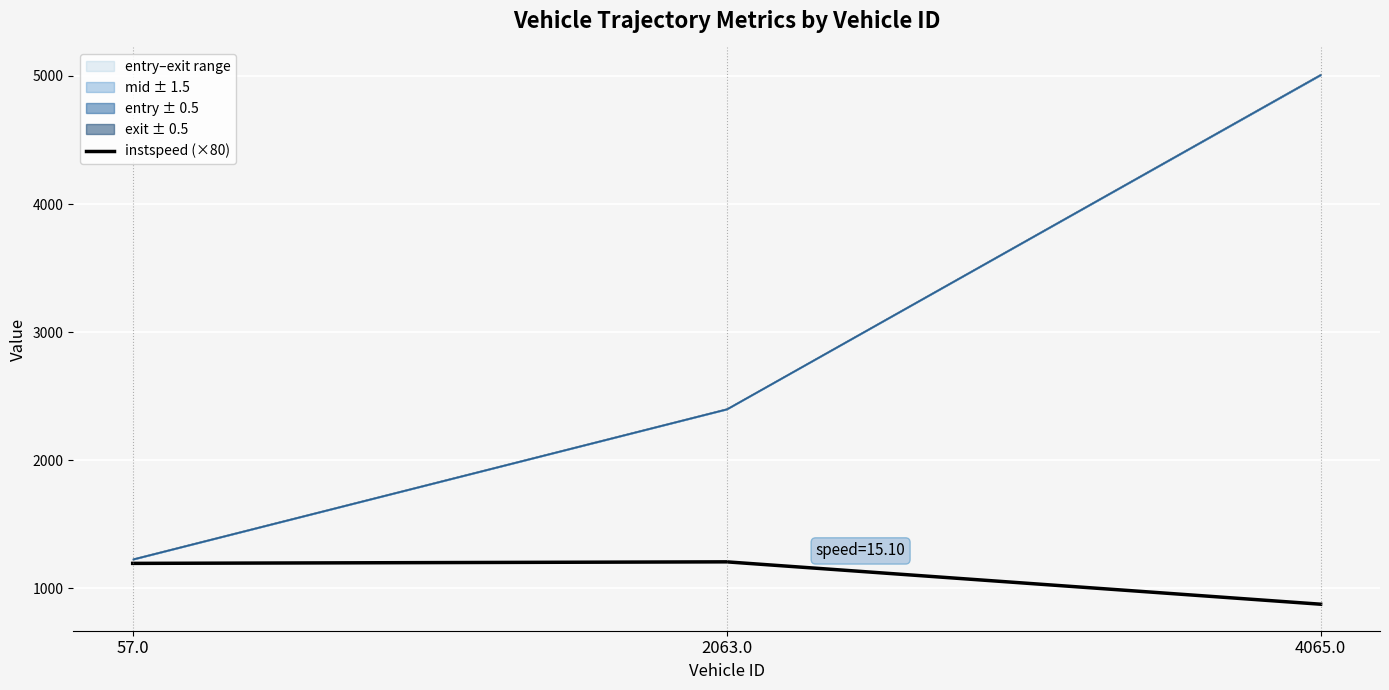

Reading left to right, extract all data points from this chart.

1195.7	1207.7	877.0